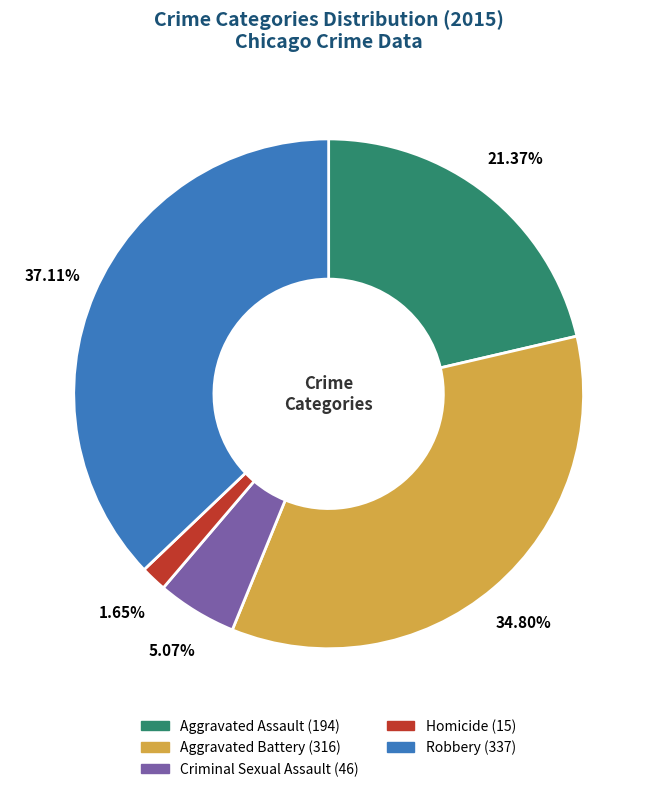

What percentage is the Robbery slice, to the nearest percent?

37%